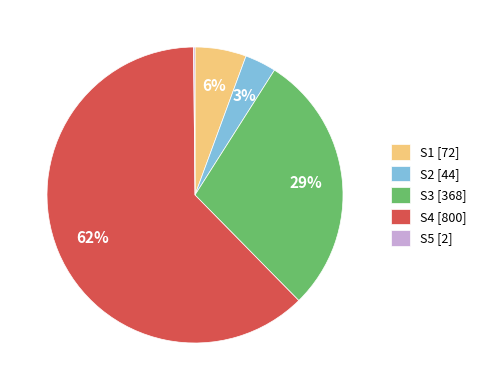

Which category accounts for the majority?

S4 [800]